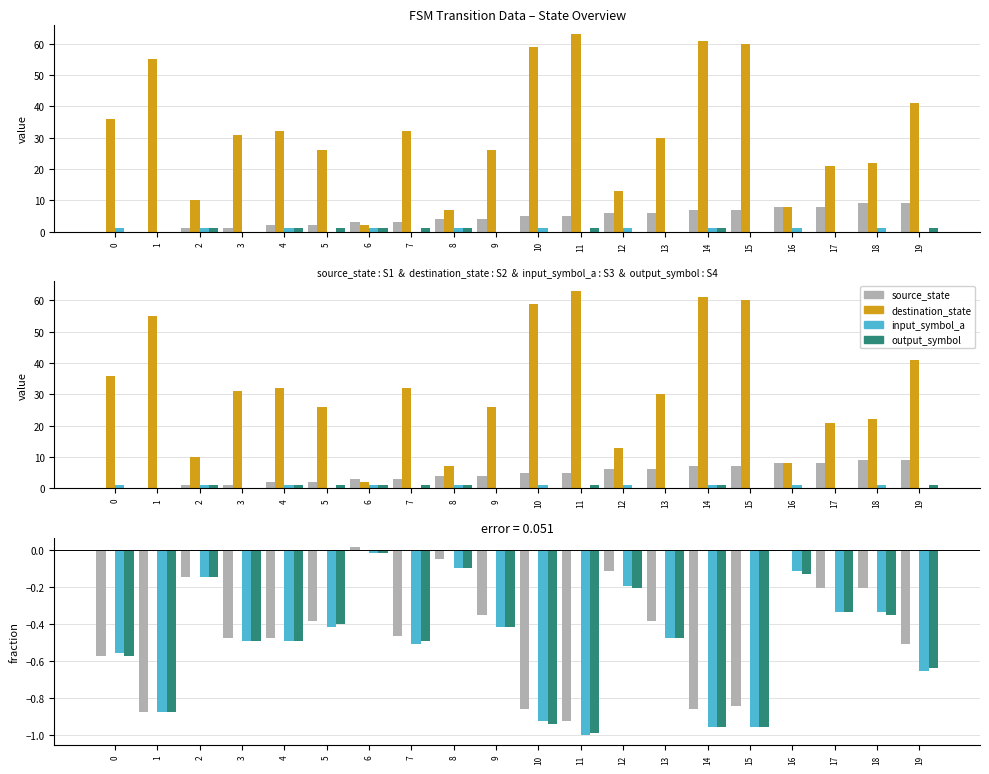

Between 4 and 5, which is larger?

5